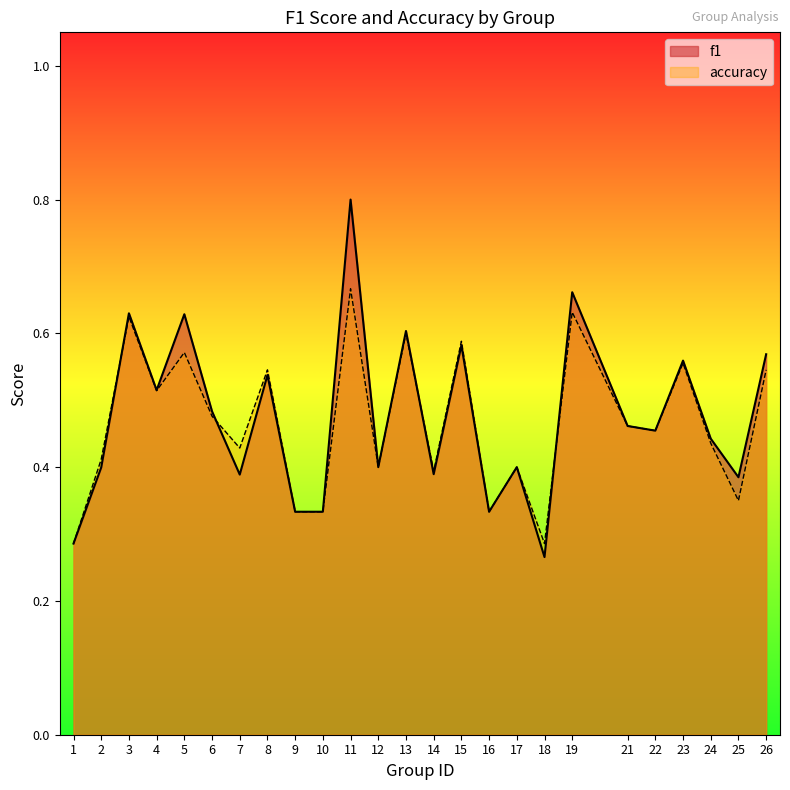

In f1, how many points are higher than both neighbors (excluding endpoints)?

9